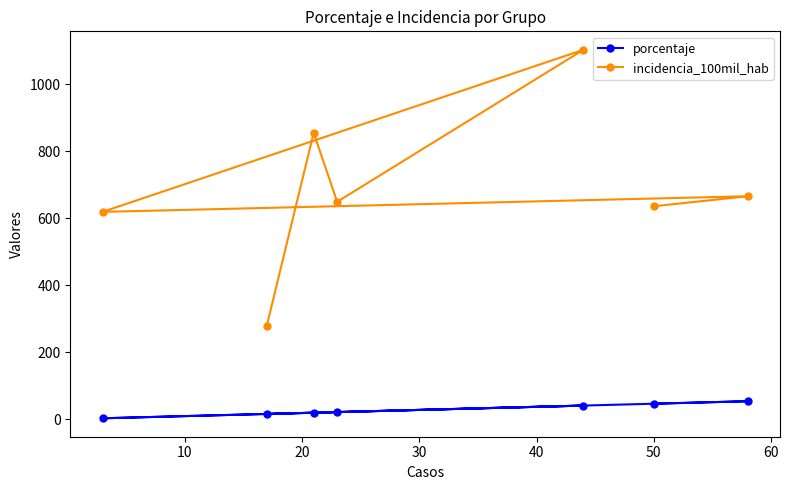

List the series in order of their overall mean, highest first.

incidencia_100mil_hab, porcentaje